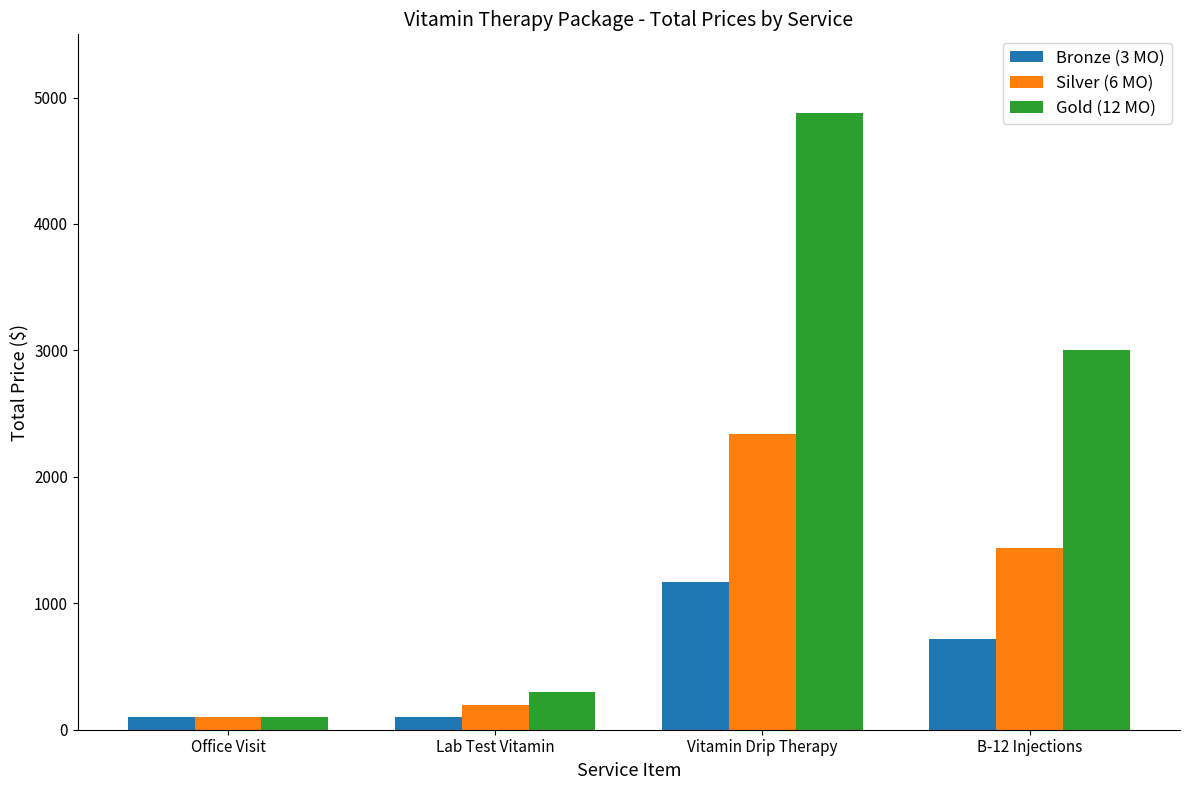

What is the difference between the second highest and second lowest values in the Bronze (3 MO) series?

620